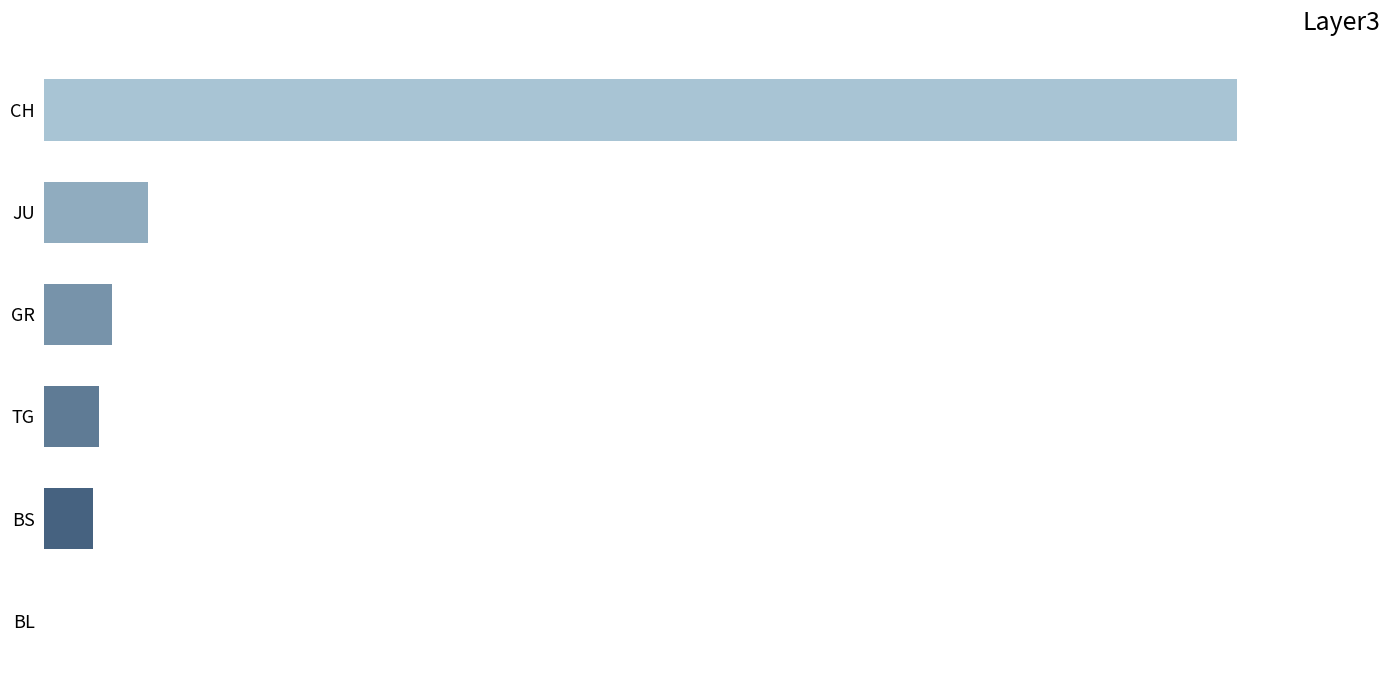

Are the bars horizontal?

Yes